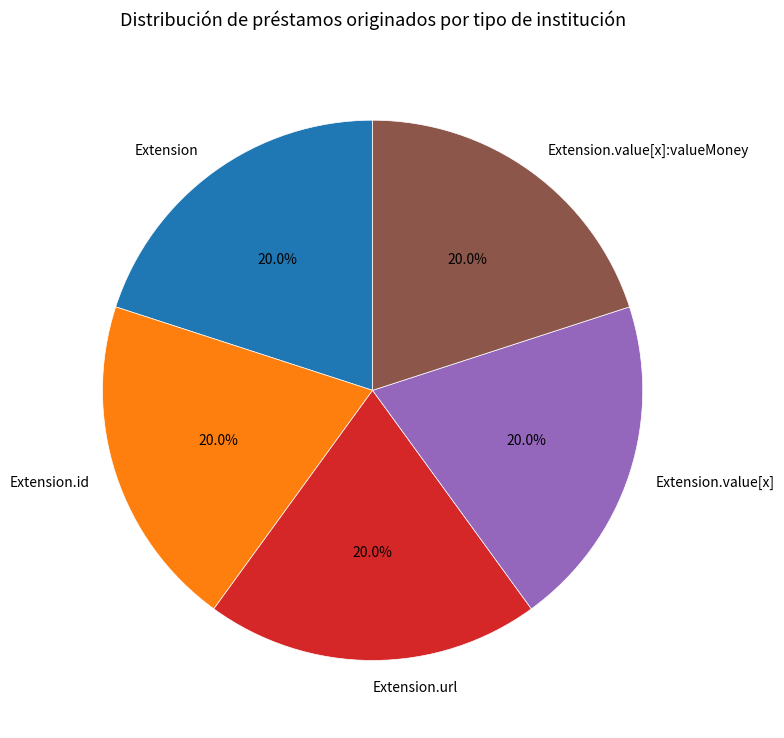

How many segments does this pie chart have?

5